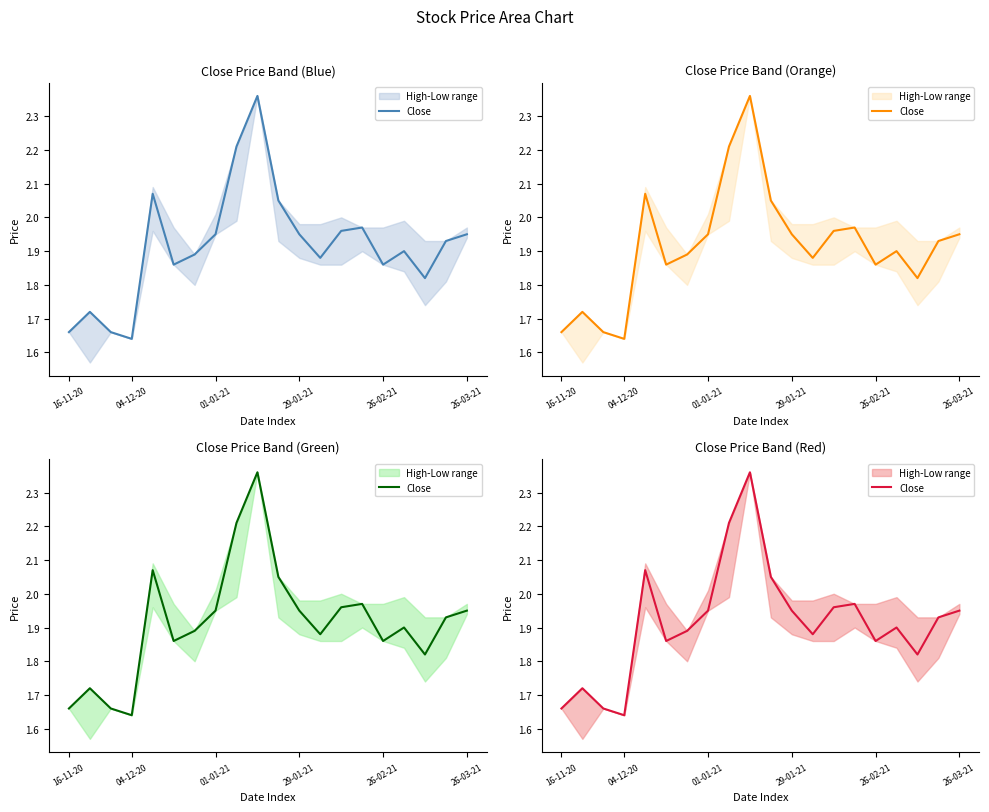

What is the ratio of the value at 10 to the value at 9?

0.9